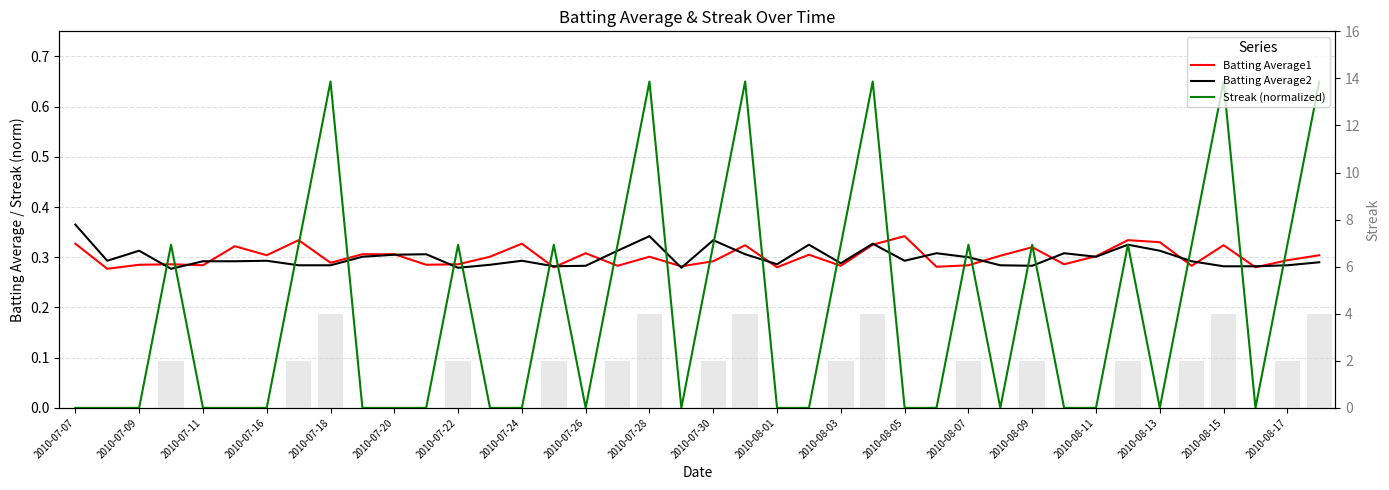

Reading left to right, what are all the values shown in this chart?

Batting Average1: 0.3	0.3	0.3	0.3	0.3	0.3	0.3	0.3	0.3	0.3	0.3	0.3	0.3	0.3	0.3	0.3	0.3	0.3	0.3	0.3	0.3	0.3	0.3	0.3	0.3	0.3	0.3	0.3	0.3	0.3	0.3	0.3	0.3	0.3	0.3	0.3	0.3	0.3	0.3	0.3
Batting Average2: 0.4	0.3	0.3	0.3	0.3	0.3	0.3	0.3	0.3	0.3	0.3	0.3	0.3	0.3	0.3	0.3	0.3	0.3	0.3	0.3	0.3	0.3	0.3	0.3	0.3	0.3	0.3	0.3	0.3	0.3	0.3	0.3	0.3	0.3	0.3	0.3	0.3	0.3	0.3	0.3
Streak (normalized): 0.0	0.0	0.0	0.3	0.0	0.0	0.0	0.3	0.7	0.0	0.0	0.0	0.3	0.0	0.0	0.3	0.0	0.3	0.7	0.0	0.3	0.7	0.0	0.0	0.3	0.7	0.0	0.0	0.3	0.0	0.3	0.0	0.0	0.3	0.0	0.3	0.7	0.0	0.3	0.7
Streak: 0.0	0.0	0.0	2.0	0.0	0.0	0.0	2.0	4.0	0.0	0.0	0.0	2.0	0.0	0.0	2.0	0.0	2.0	4.0	0.0	2.0	4.0	0.0	0.0	2.0	4.0	0.0	0.0	2.0	0.0	2.0	0.0	0.0	2.0	0.0	2.0	4.0	0.0	2.0	4.0